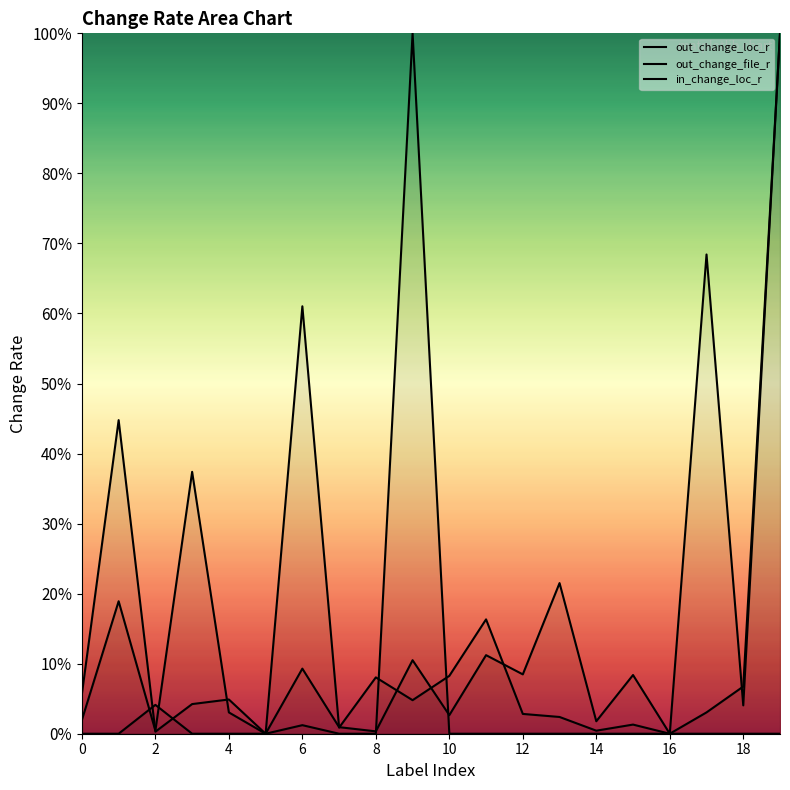

After their last crossing, which series has the higher values: out_change_file_r or out_change_loc_r?

out_change_file_r